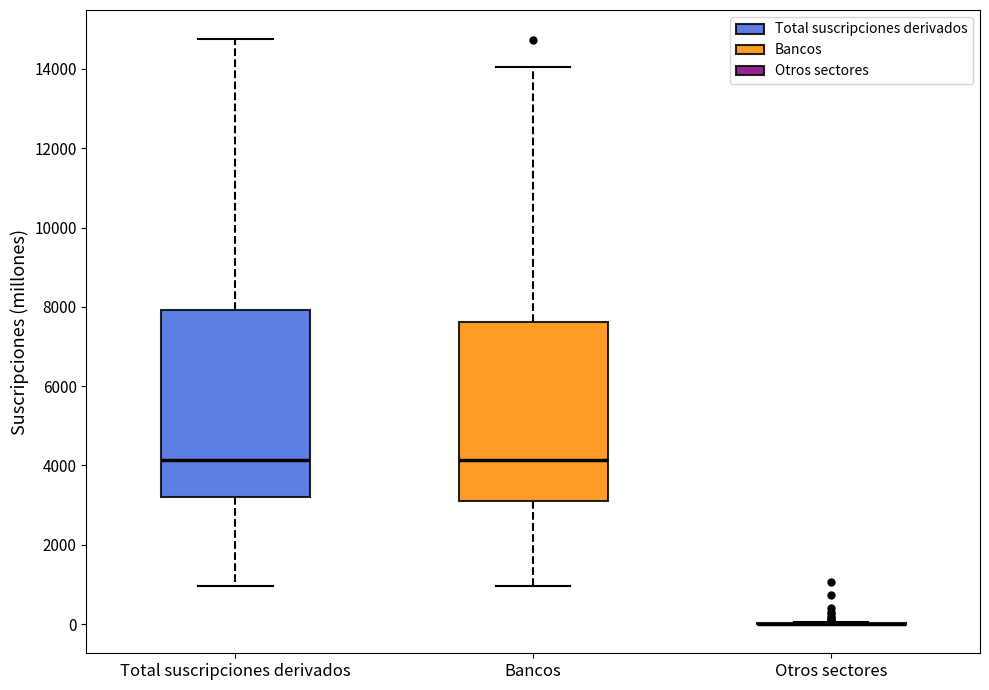

Reading left to right, read every box against the y-axis: the position of its median line, the range the box covers, and the ends of its whiskers. The values are not printed on the chart, so give them approximately, as read against the axis.

Total suscripciones derivados: median 4200, box 3200 to 8000, whiskers 1000 to 14800
Bancos: median 4200, box 3200 to 7600, whiskers 1000 to 14000
Otros sectores: box collapsed to a line at 0, whiskers 0 to 0